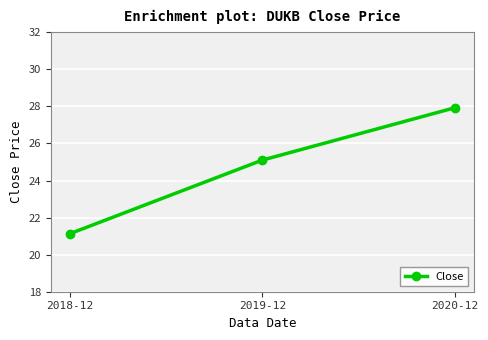

Reading left to right, extract all data points from this chart.

2018-12=21.1	2019-12=25.1	2020-12=27.9